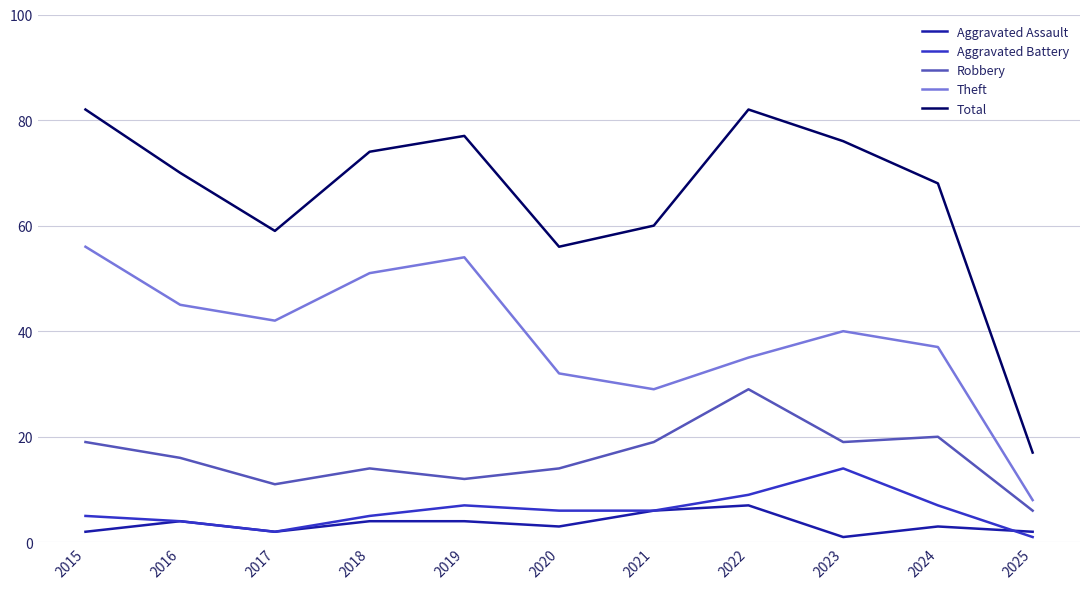

What is the spread (max minus min) of values at 2018?

70